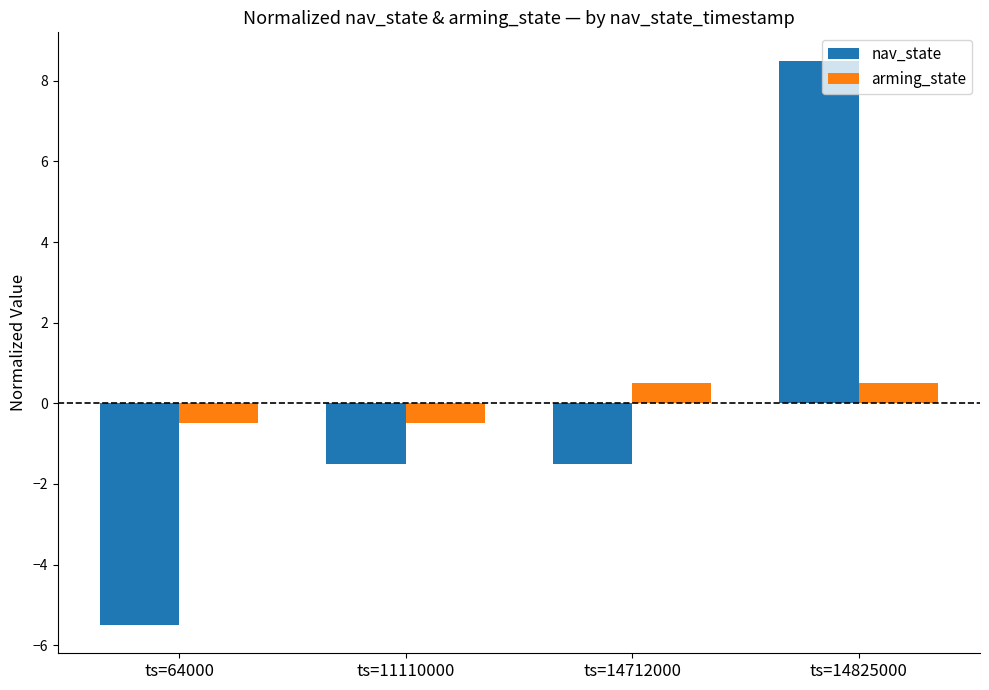

The value of nav_state at ts=64000 is -7.7. True or false?

False